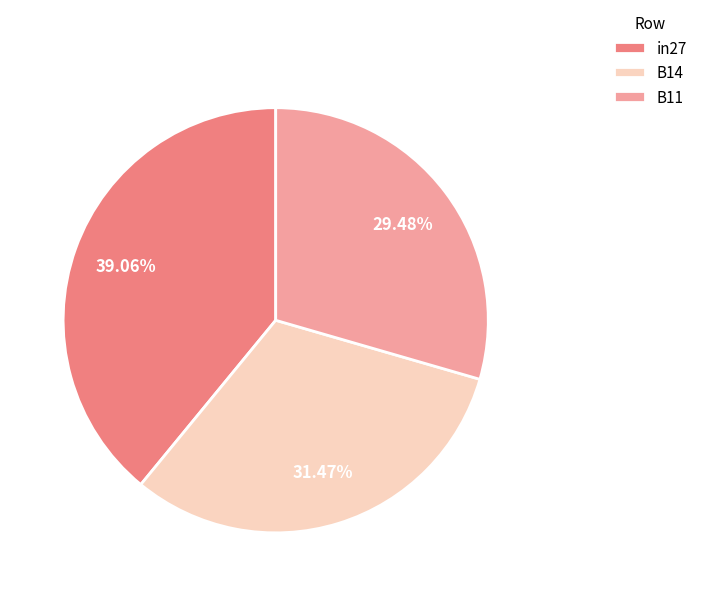

How many segments does this pie chart have?

3